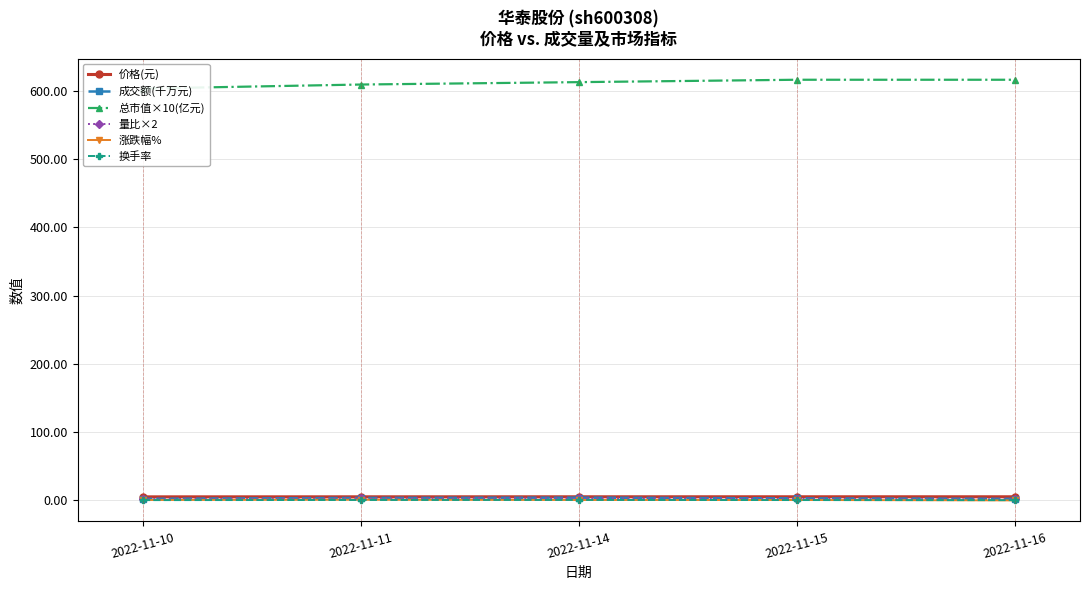

Count the number of categories in the chart.

5